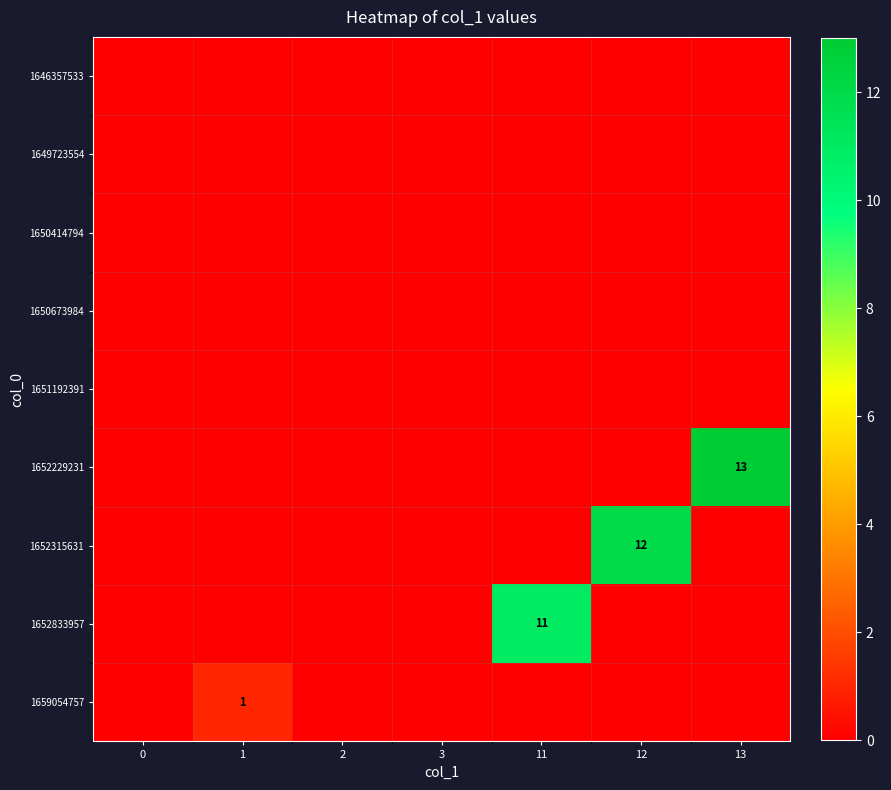

True or false: 1652229231 has a value of 9 at 13.

False